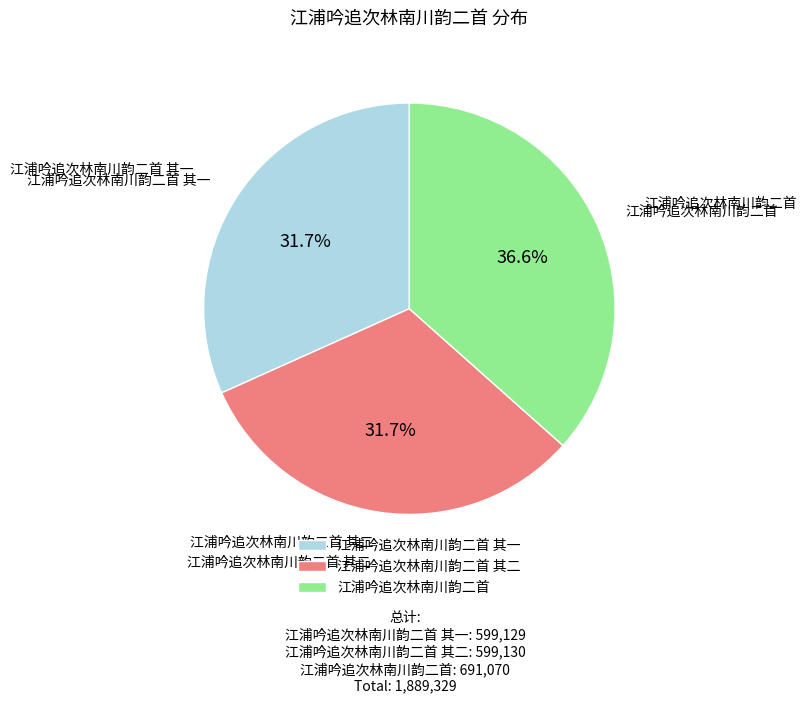

Does any single category account for the majority?

No